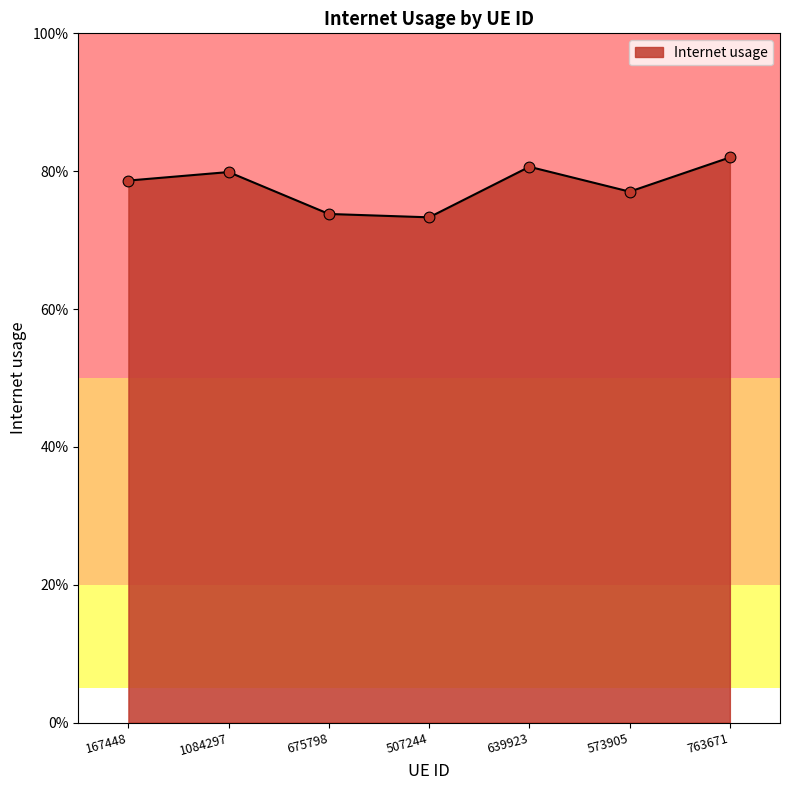

Is this an area chart (filled region under the line)?

Yes